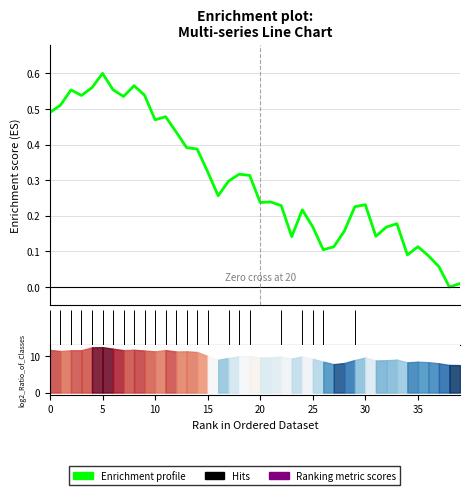

True or false: Enrichment profile and Ranking metric scores cross at least once.

False